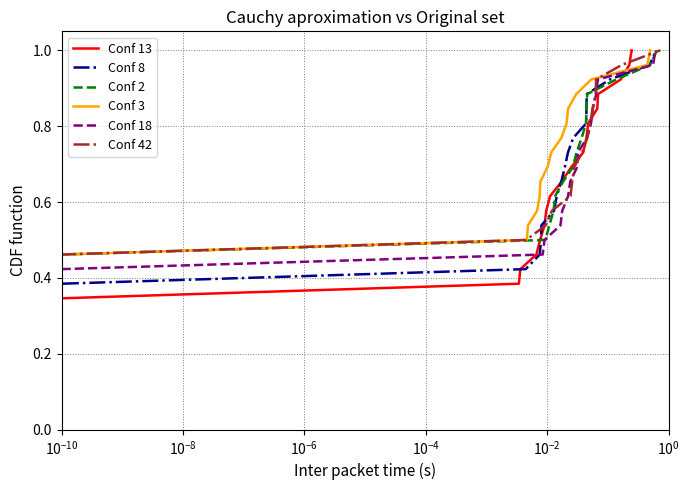

What is the maximum value for Conf 42?

1.0